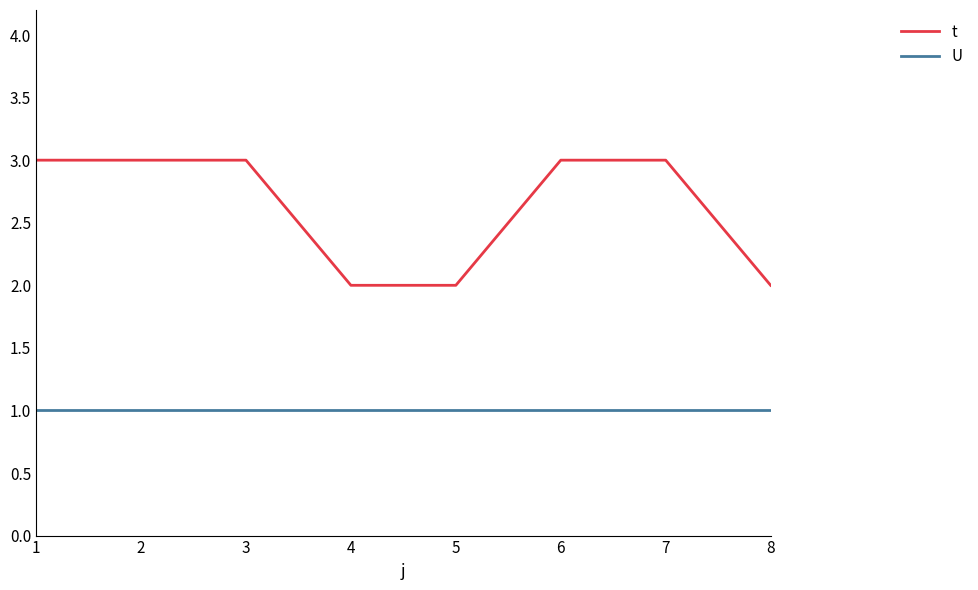

True or false: t has more than 2 points higher than both neighbors.

False